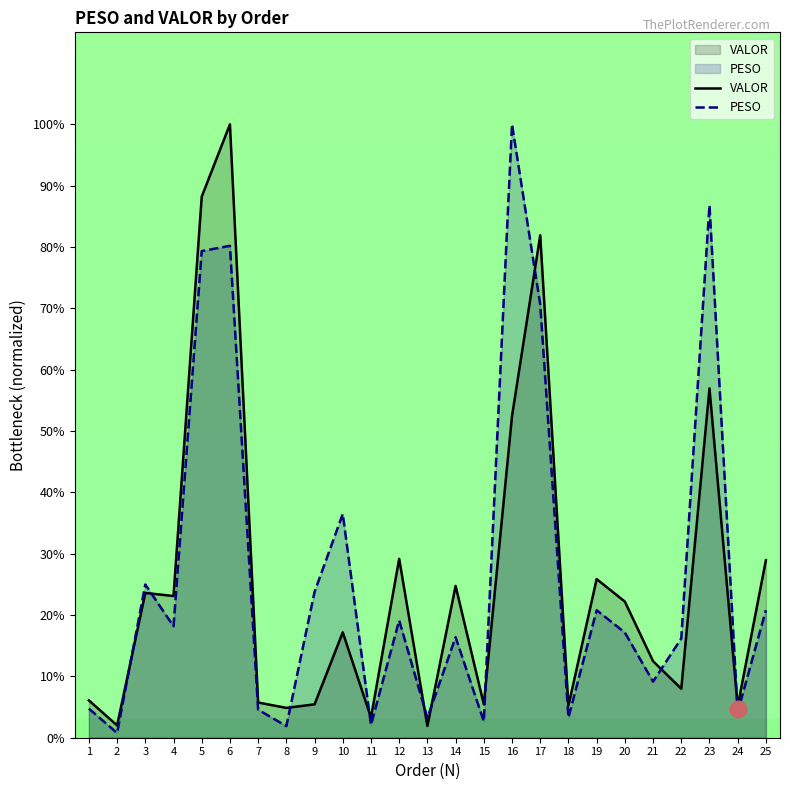

What is the maximum value shown in the chart?

100.0